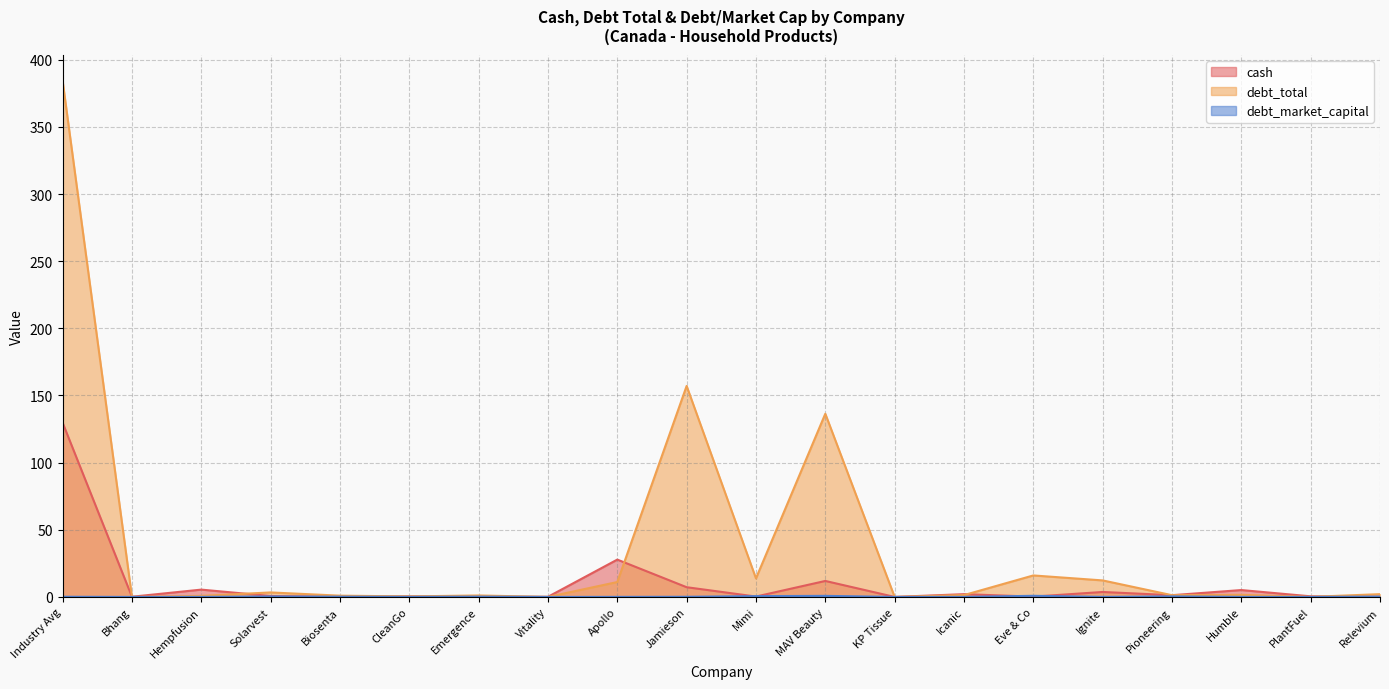

The value of debt_market_capital at Ignite is 0.0. True or false?

True